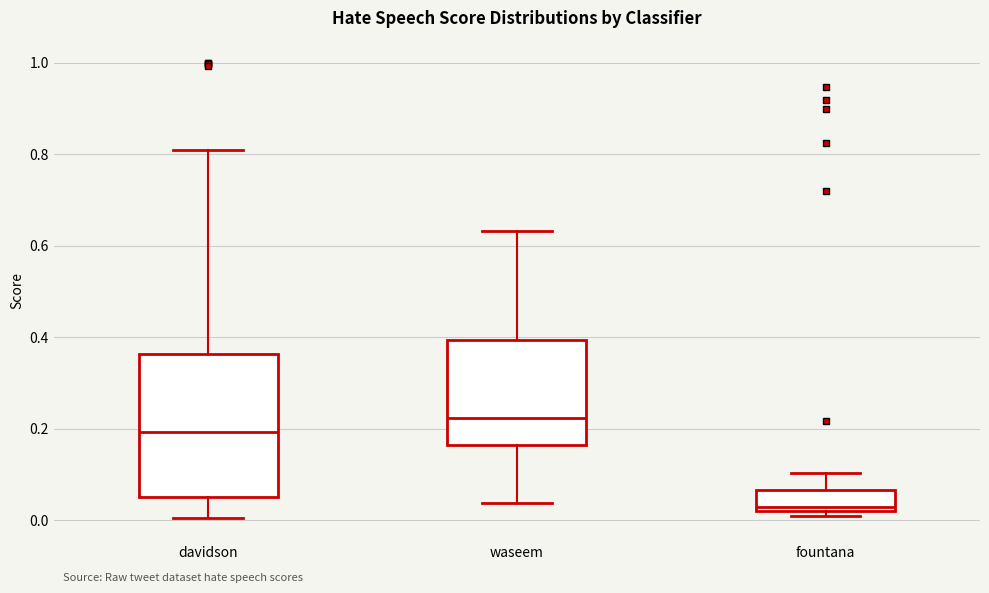

Where is the upper edge of the box for fountana on the y-axis? The values are not printed on the chart, so give them approximately, as read against the axis.

0.06